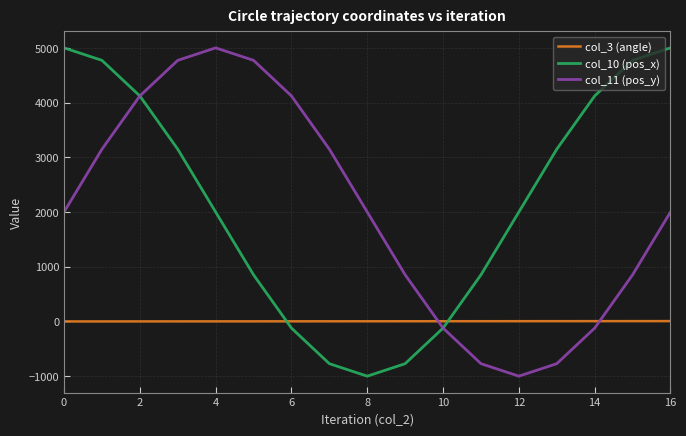

After their last crossing, which series has the higher values: col_3 (angle) or col_10 (pos_x)?

col_10 (pos_x)